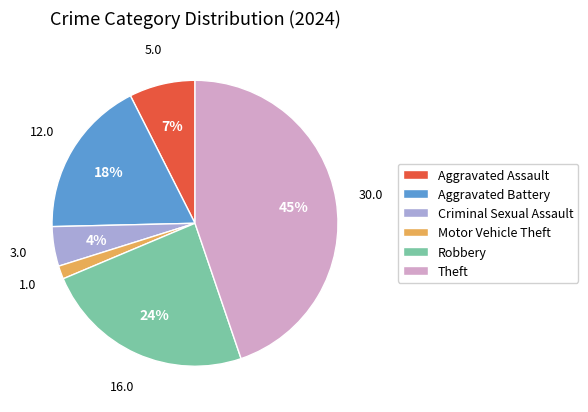

Does any single category account for the majority?

No